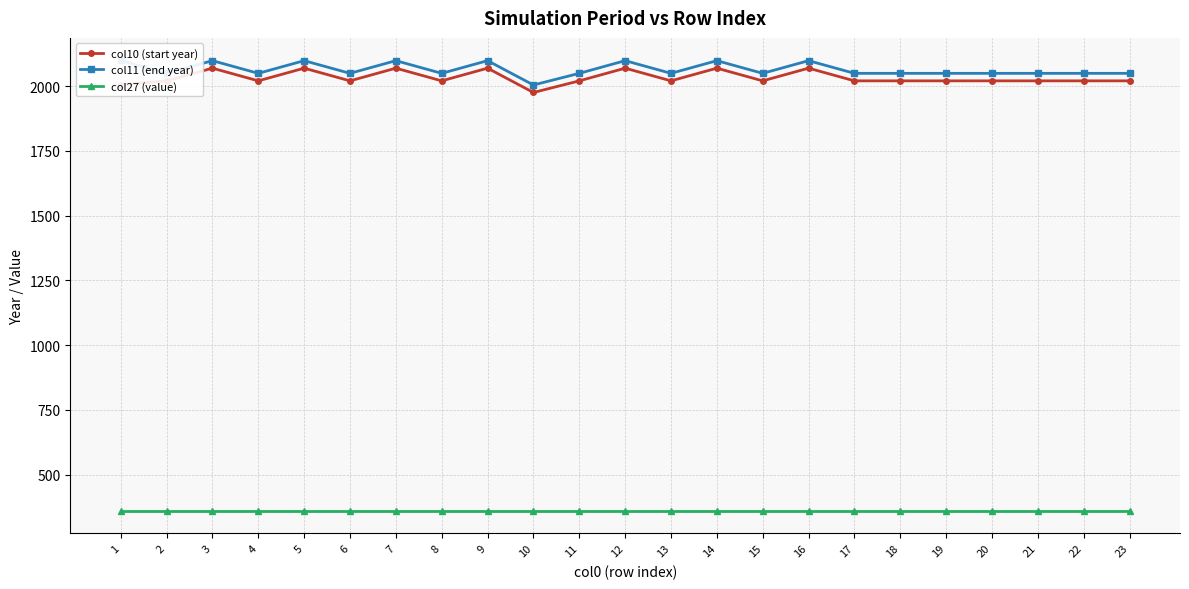

How many interior local valleys does the col10 (start year) series have?

6